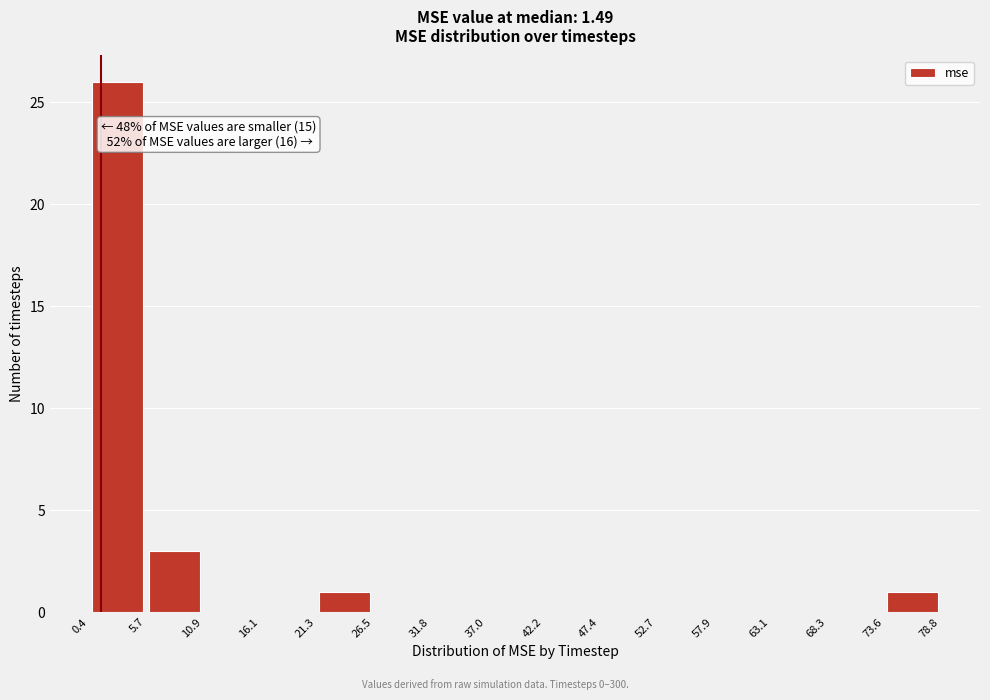

Which range on the x-axis has the tallest bar?

0.4 to 5.7